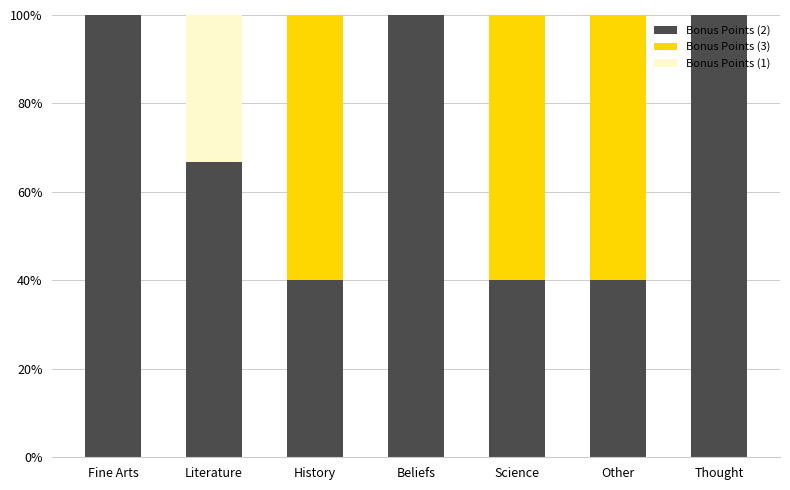

The value of Bonus Points (2) at Other is 23.0. True or false?

False